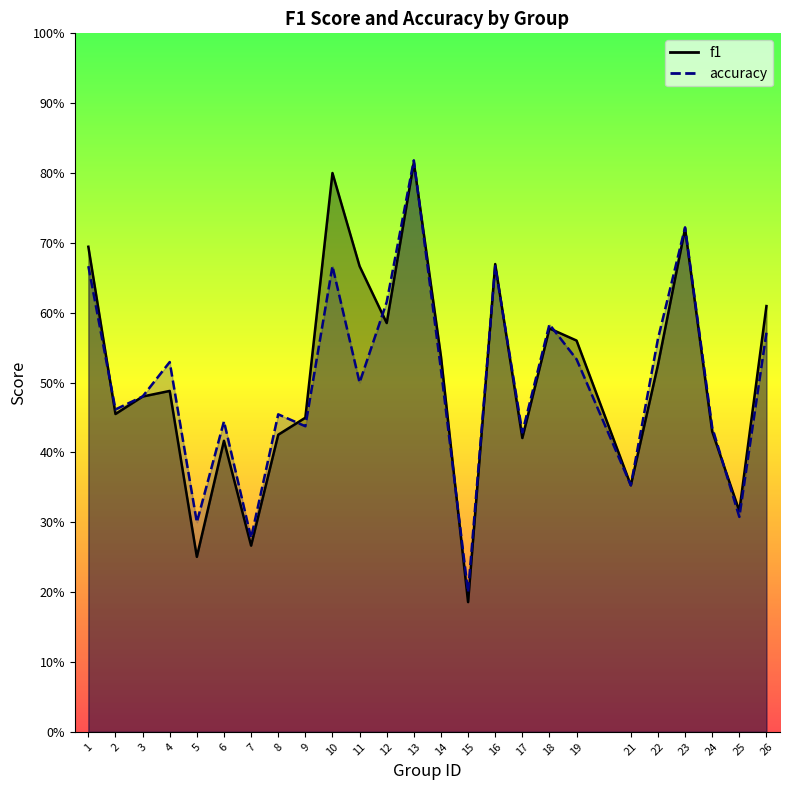

Is it true that f1 equals 0.4 at 16?

False